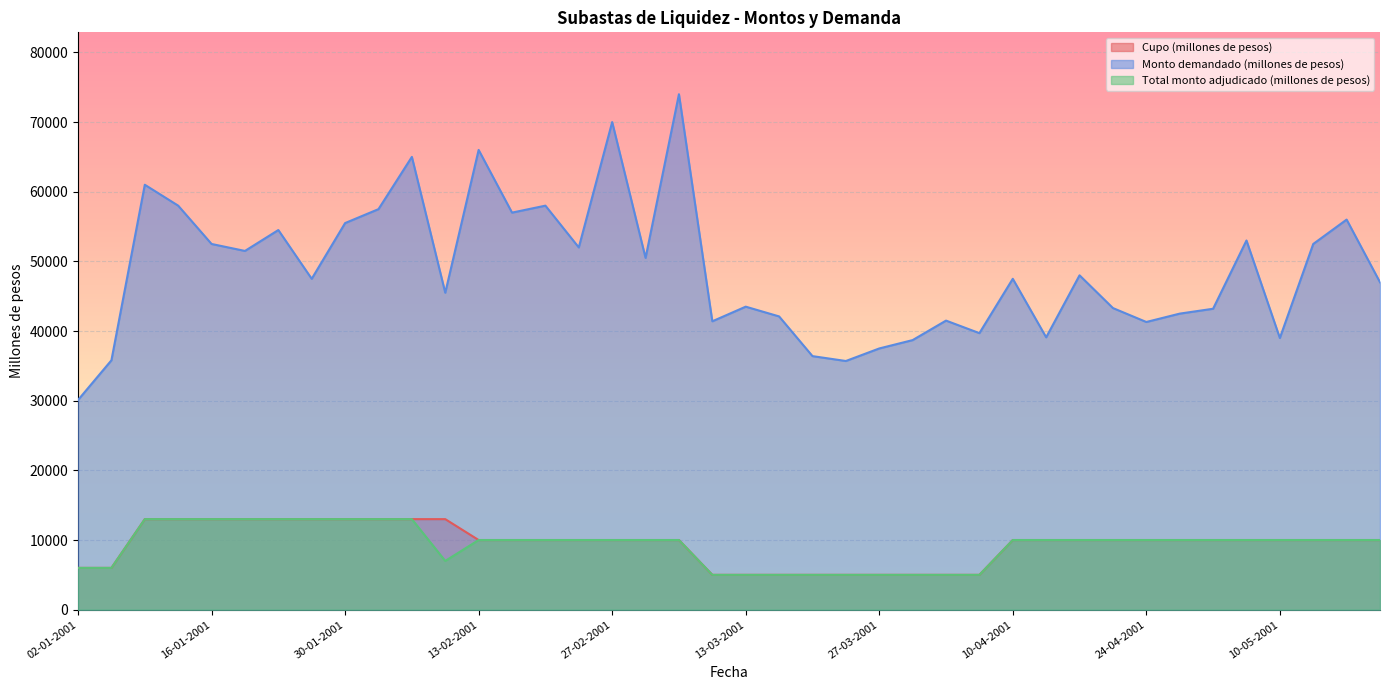

What is the difference between the highest and lowest values at 09-01-2001?

48000